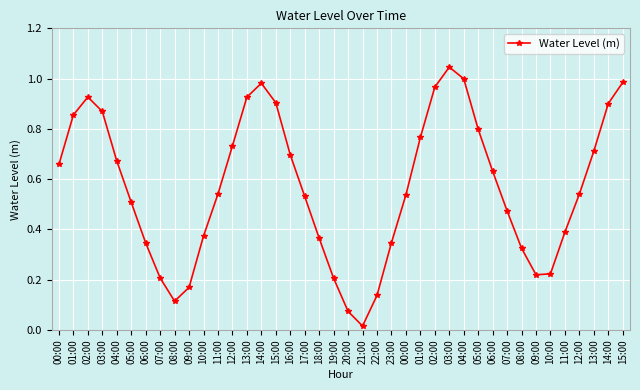

True or false: the data has more than 2 interior local peaks.

True